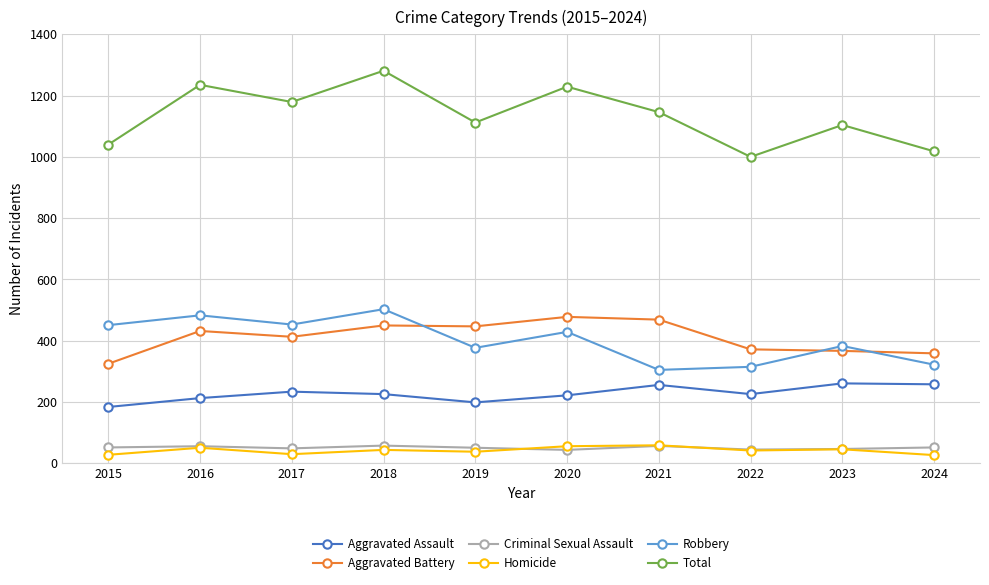

Is the value of Total at 2017 greater than the value of Homicide at 2019?

Yes